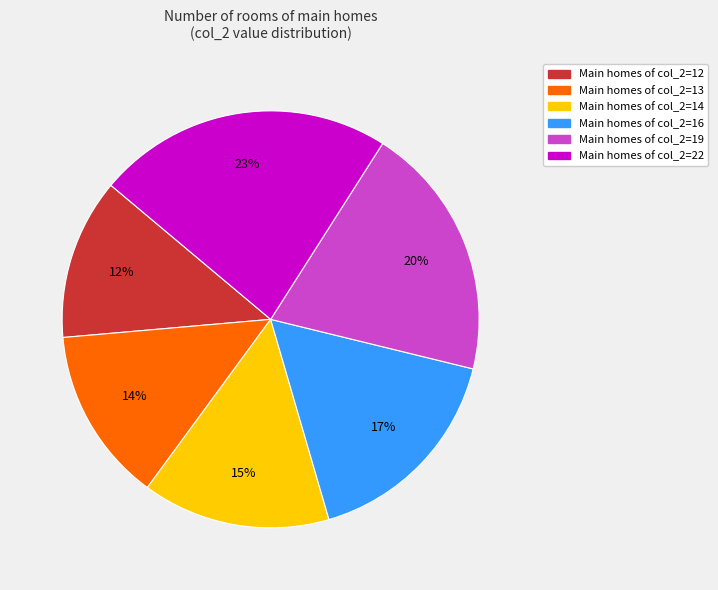

Count the number of slices in the pie.

6